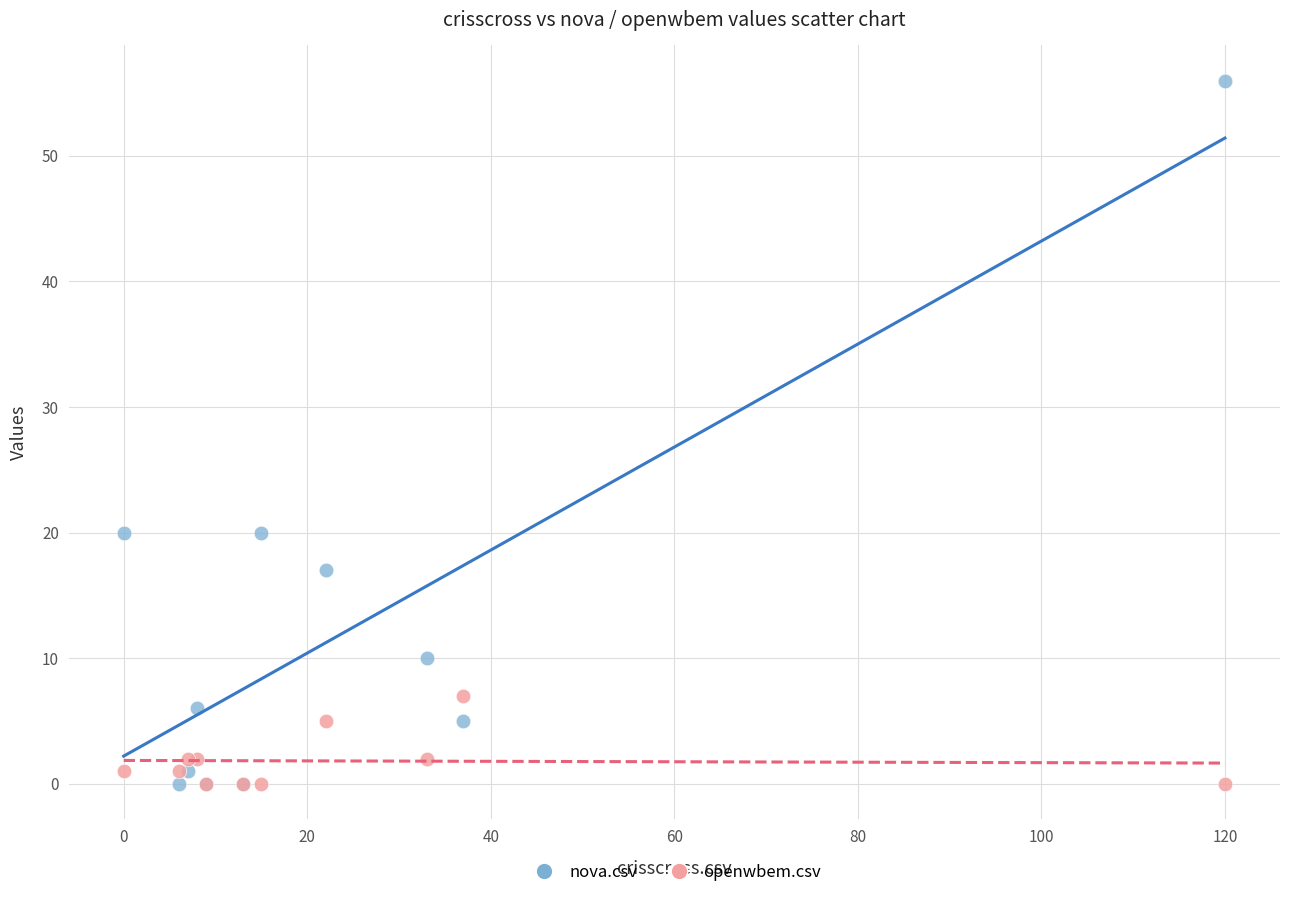

Which series has the widest spread of Y values?

nova.csv